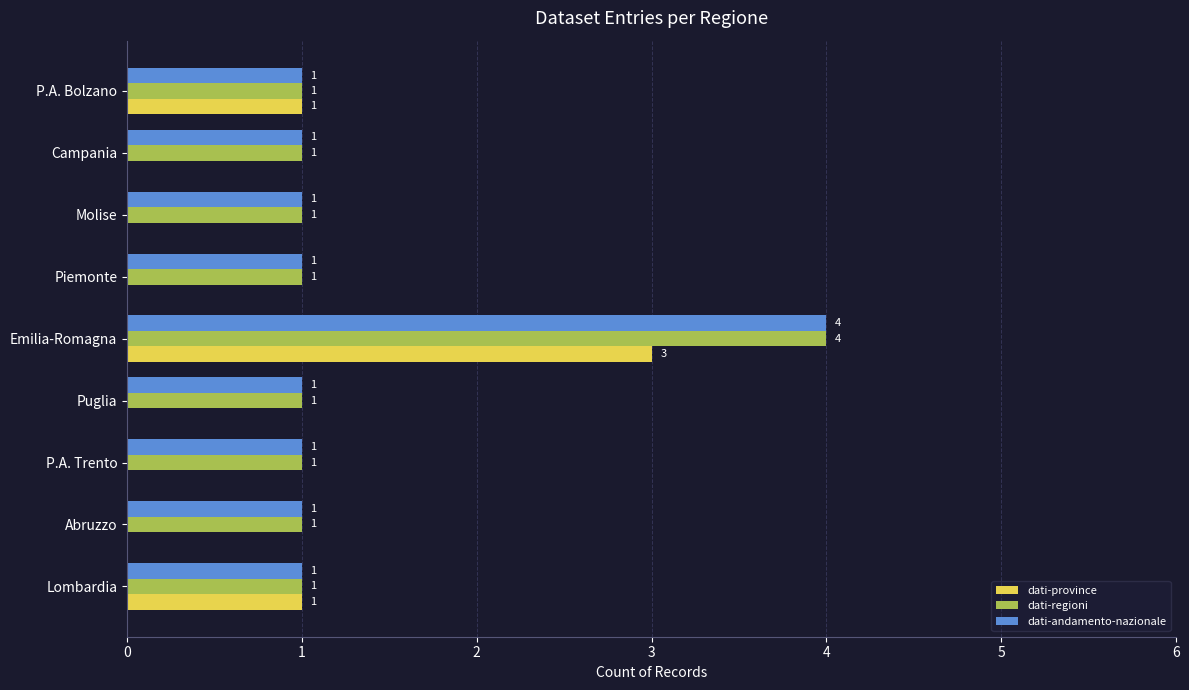

What is the sum of the dati-regioni values at Emilia-Romagna and P.A. Trento?

5